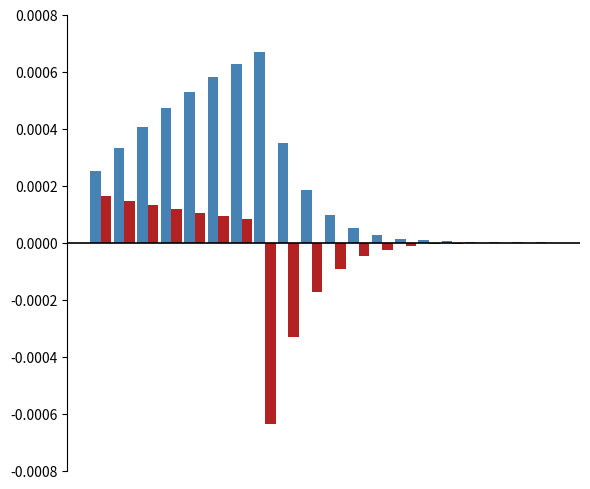

Count the number of data series in this chart.

2